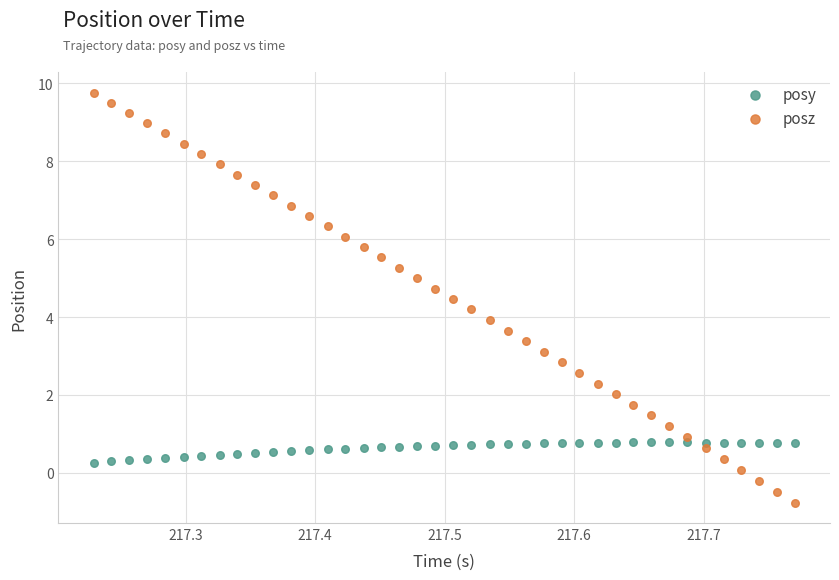

Which series has the largest Y range (max minus min)?

posz